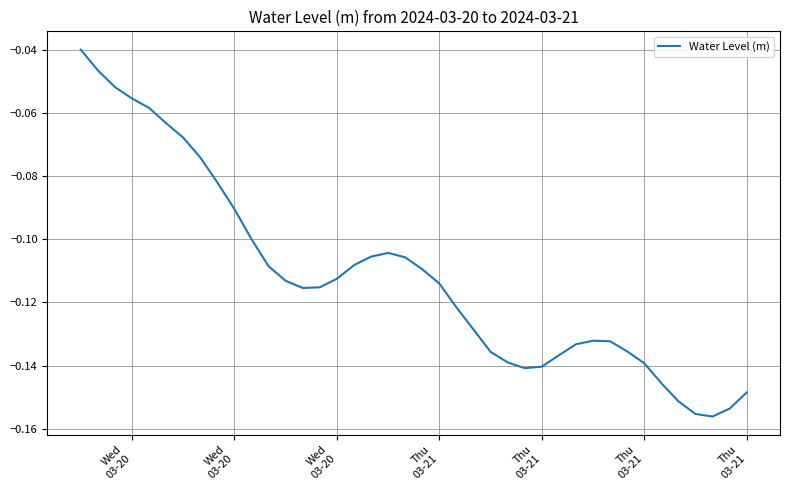

What is the difference between the maximum and minimum values?

0.1